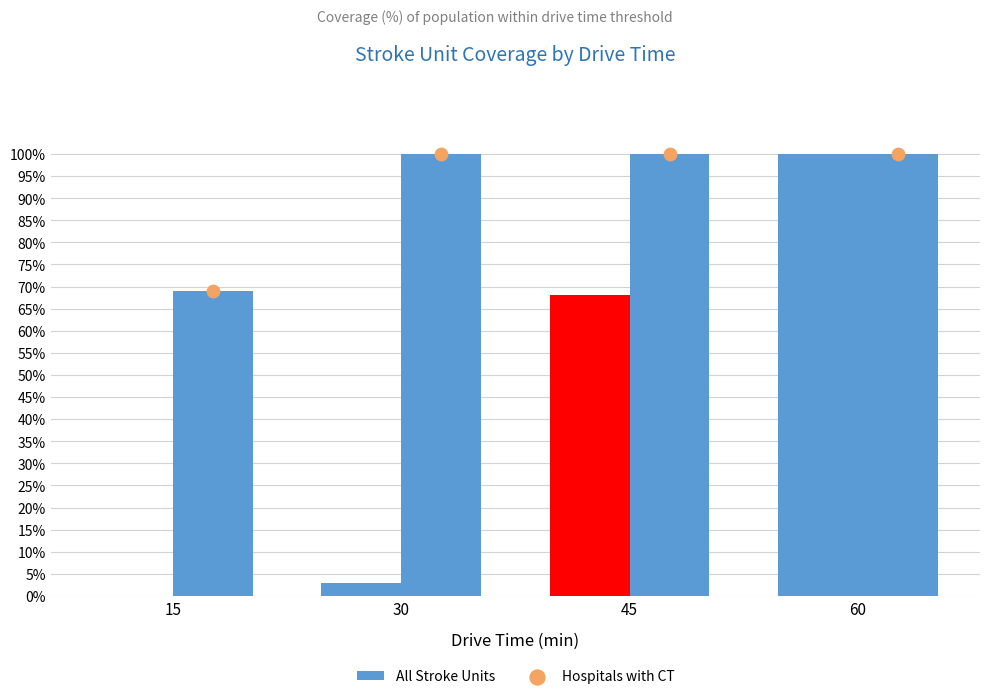

What is the total value across all series at 15?

69.0